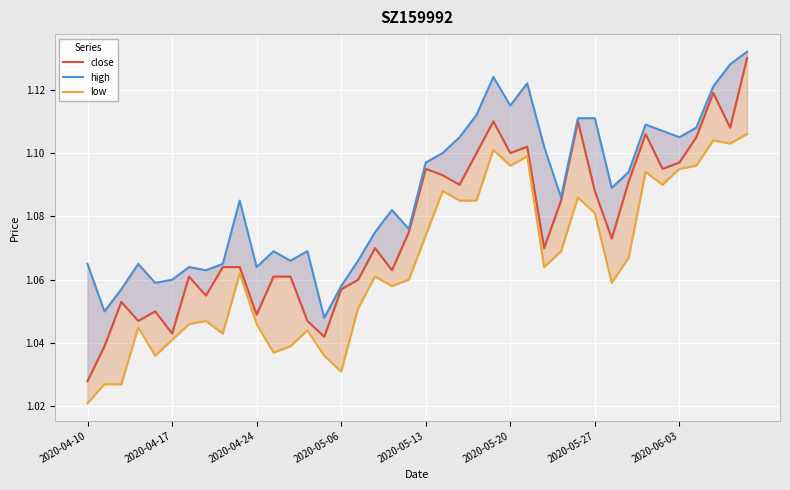

How many categories are shown in the chart?

40